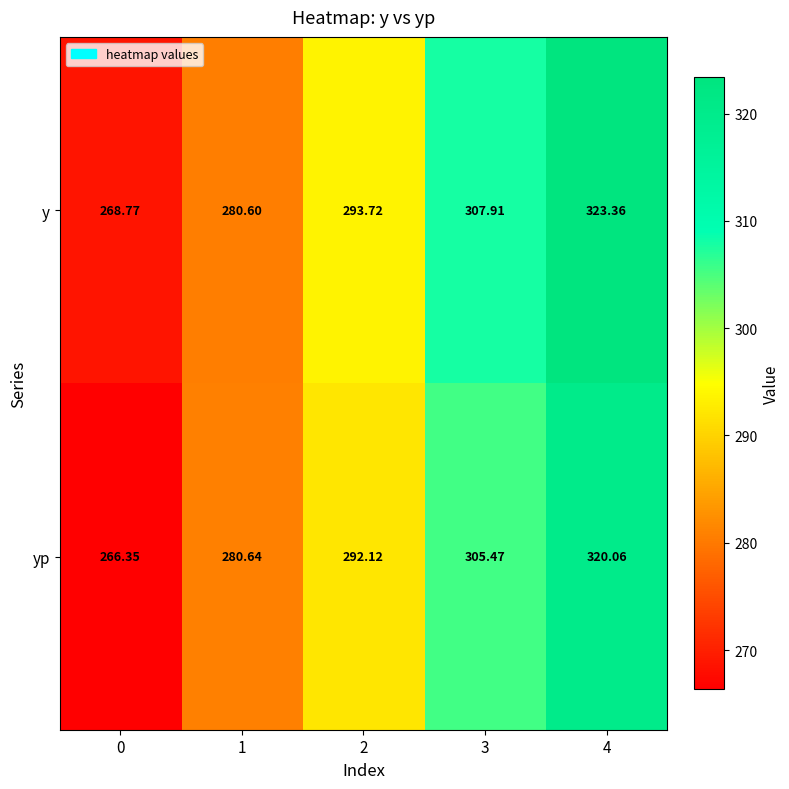

Is the value of y at 1 greater than the value of yp at 1?

No